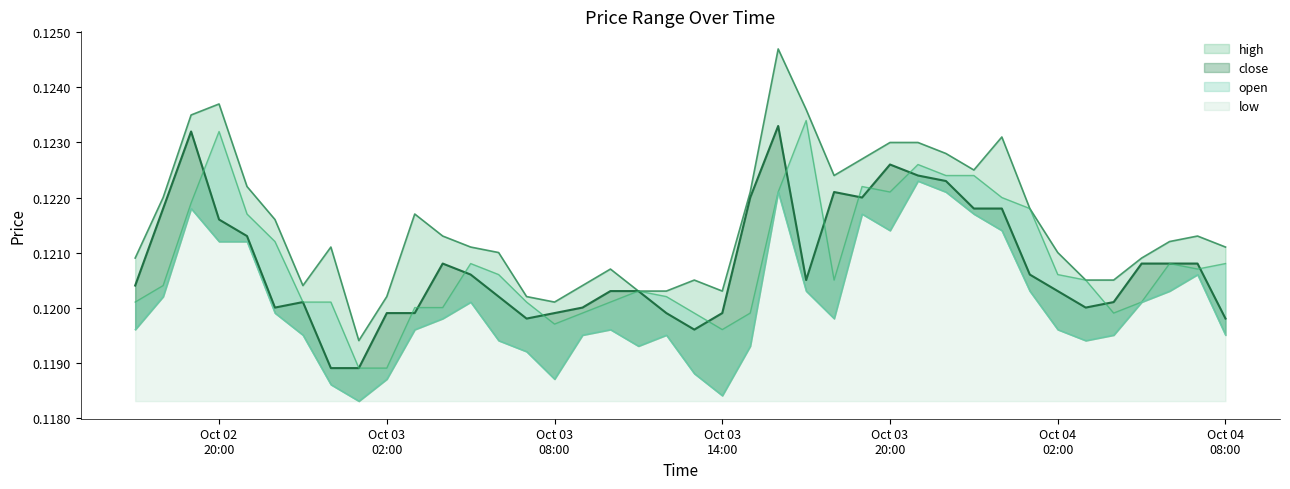

How many data points does each series have?

40